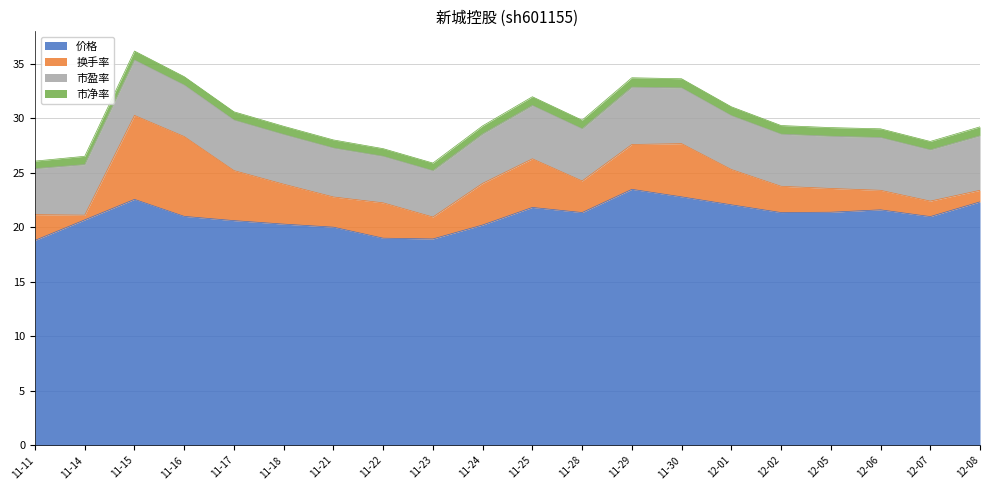

Reading right to left, transcribe all the data shown in this chart.

价格: 2022-12-08=22.3	2022-12-07=21.0	2022-12-06=21.6	2022-12-05=21.4	2022-12-02=21.3	2022-12-01=22.1	2022-11-30=22.8	2022-11-29=23.5	2022-11-28=21.3	2022-11-25=21.8	2022-11-24=20.2	2022-11-23=18.9	2022-11-22=19.0	2022-11-21=20.0	2022-11-18=20.3	2022-11-17=20.6	2022-11-16=21.0	2022-11-15=22.6	2022-11-14=20.7	2022-11-11=18.8
换手率: 2022-12-08=1.1	2022-12-07=1.4	2022-12-06=1.8	2022-12-05=2.2	2022-12-02=2.4	2022-12-01=3.2	2022-11-30=4.9	2022-11-29=4.1	2022-11-28=2.9	2022-11-25=4.5	2022-11-24=3.8	2022-11-23=2.0	2022-11-22=3.2	2022-11-21=2.8	2022-11-18=3.7	2022-11-17=4.6	2022-11-16=7.3	2022-11-15=7.7	2022-11-14=0.4	2022-11-11=2.4
市盈率: 2022-12-08=5.0	2022-12-07=4.7	2022-12-06=4.8	2022-12-05=4.8	2022-12-02=4.8	2022-12-01=4.9	2022-11-30=5.1	2022-11-29=5.3	2022-11-28=4.8	2022-11-25=4.9	2022-11-24=4.5	2022-11-23=4.2	2022-11-22=4.3	2022-11-21=4.5	2022-11-18=4.6	2022-11-17=4.6	2022-11-16=4.7	2022-11-15=5.1	2022-11-14=4.6	2022-11-11=4.2
市净率: 2022-12-08=0.8	2022-12-07=0.8	2022-12-06=0.8	2022-12-05=0.8	2022-12-02=0.8	2022-12-01=0.8	2022-11-30=0.8	2022-11-29=0.9	2022-11-28=0.8	2022-11-25=0.8	2022-11-24=0.7	2022-11-23=0.7	2022-11-22=0.7	2022-11-21=0.7	2022-11-18=0.8	2022-11-17=0.8	2022-11-16=0.8	2022-11-15=0.8	2022-11-14=0.8	2022-11-11=0.7